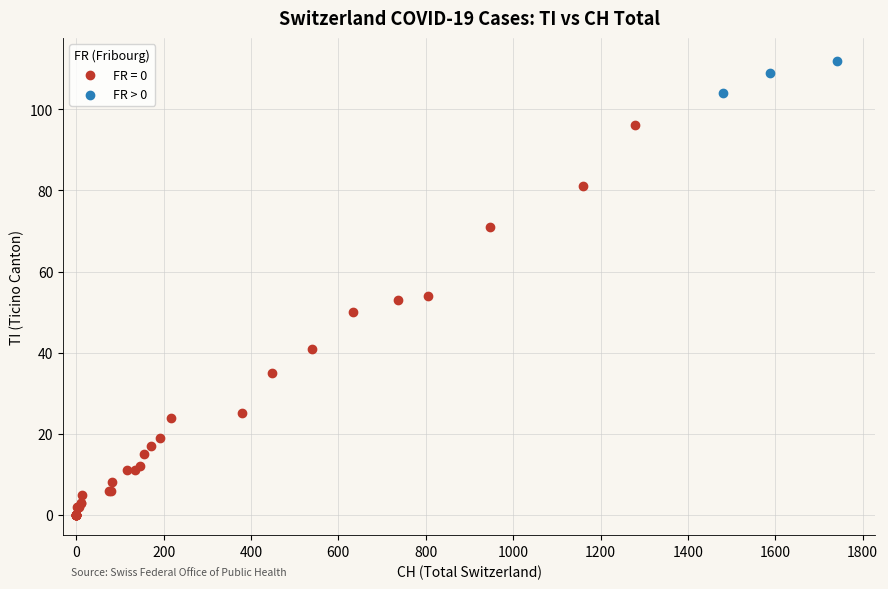

Which series has the widest spread of Y values?

FR = 0